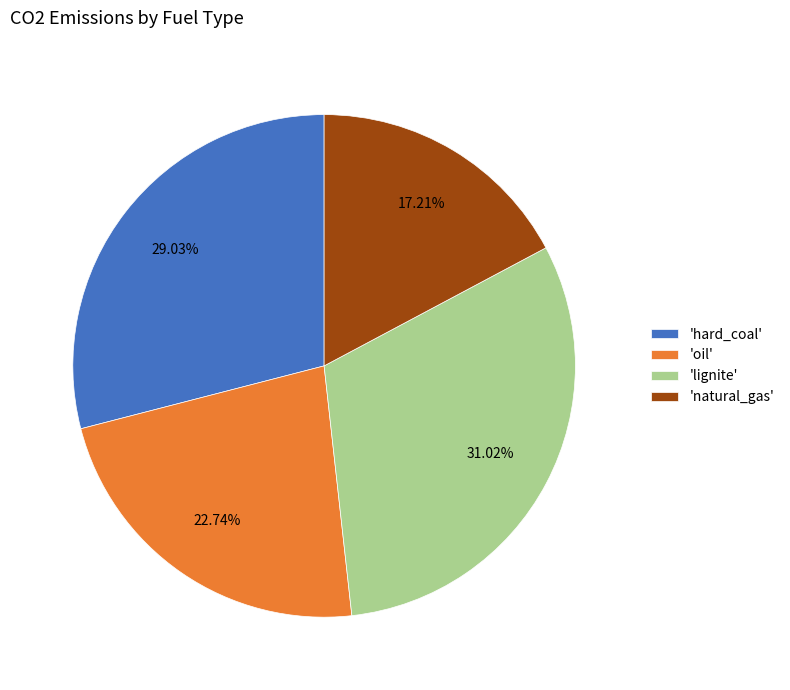

Is there a majority slice in this chart?

No